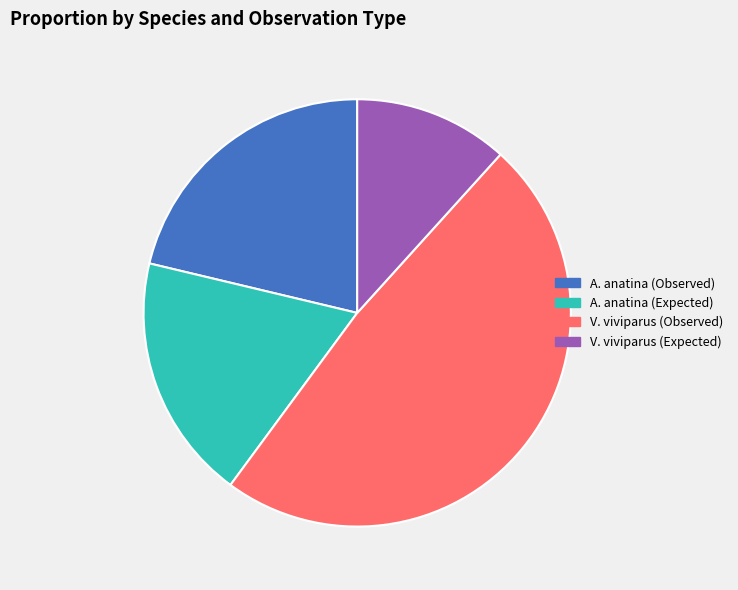

Between A. anatina (Expected) and A. anatina (Observed), which is larger?

A. anatina (Observed)